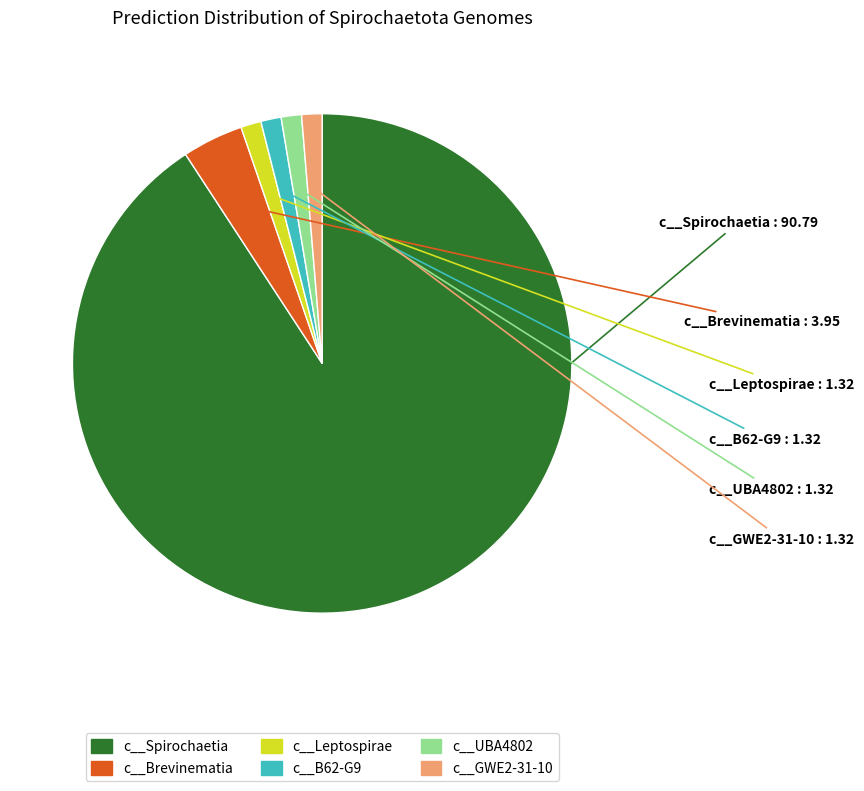

What is the ratio of the value at c__B62-G9 to the value at c__GWE2-31-10?

1.0